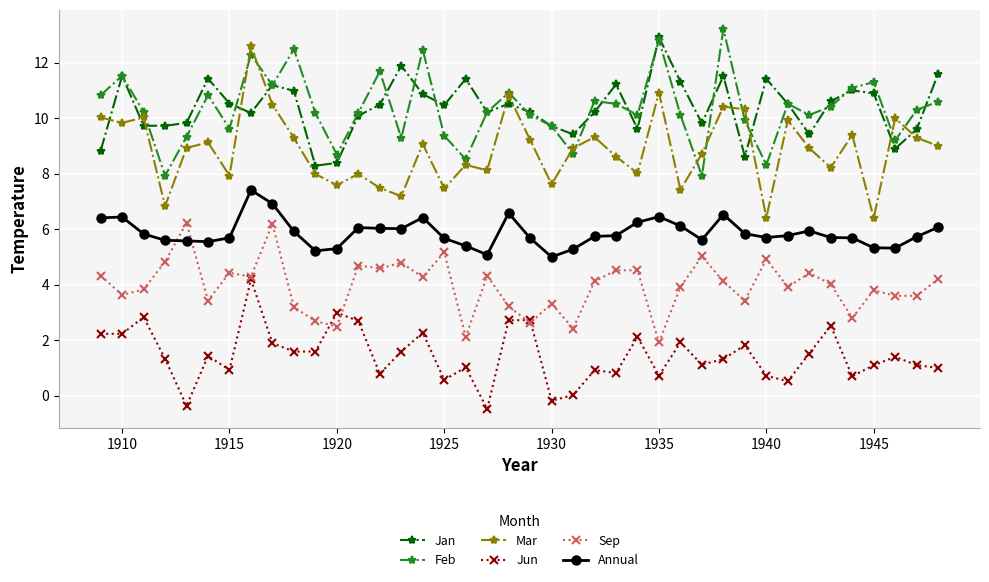

Does the chart display data point markers on the line(s)?

Yes